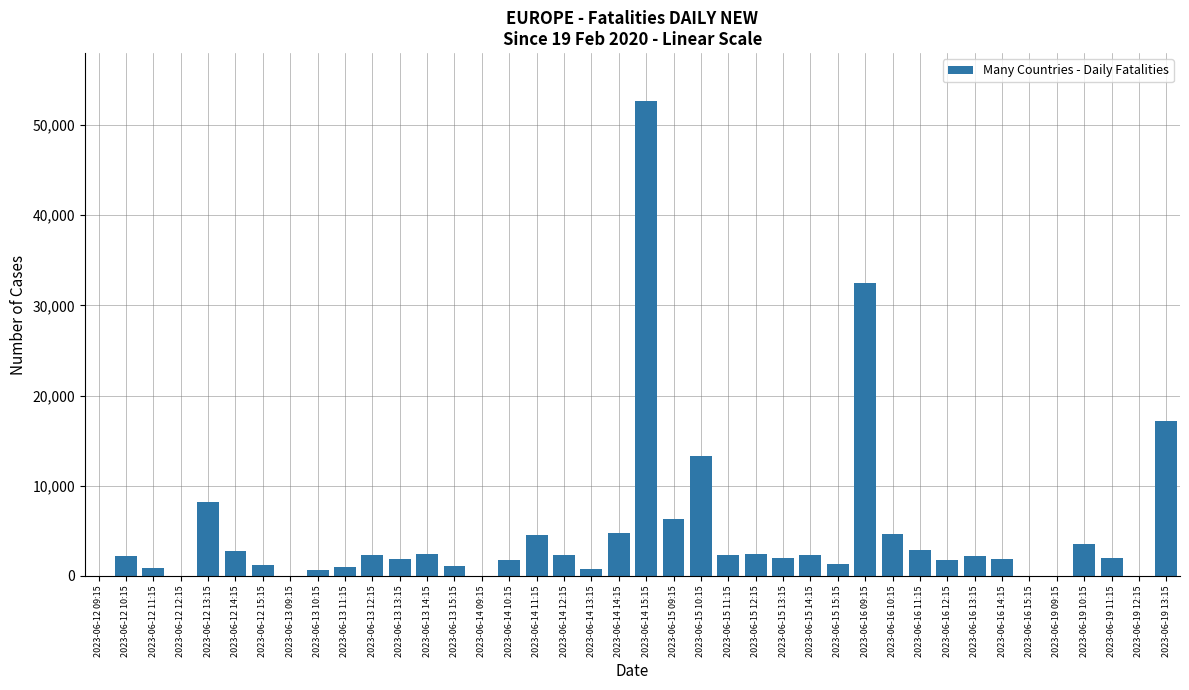

How many categories are shown in the chart?

40